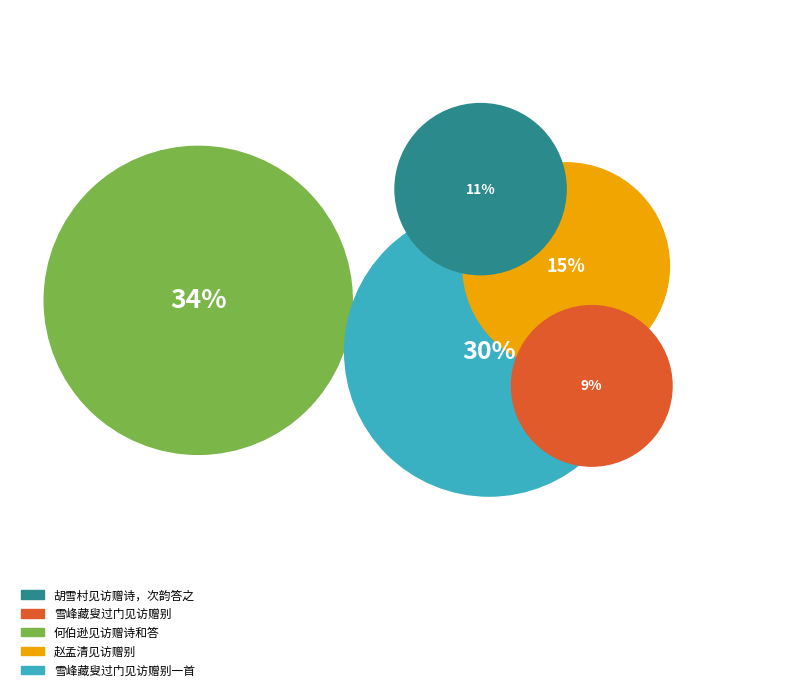

How many segments does this pie chart have?

5